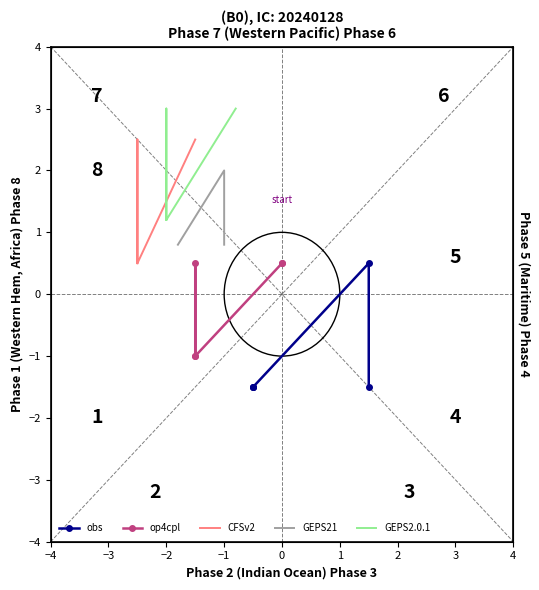

Which series has the widest spread of values?

obs